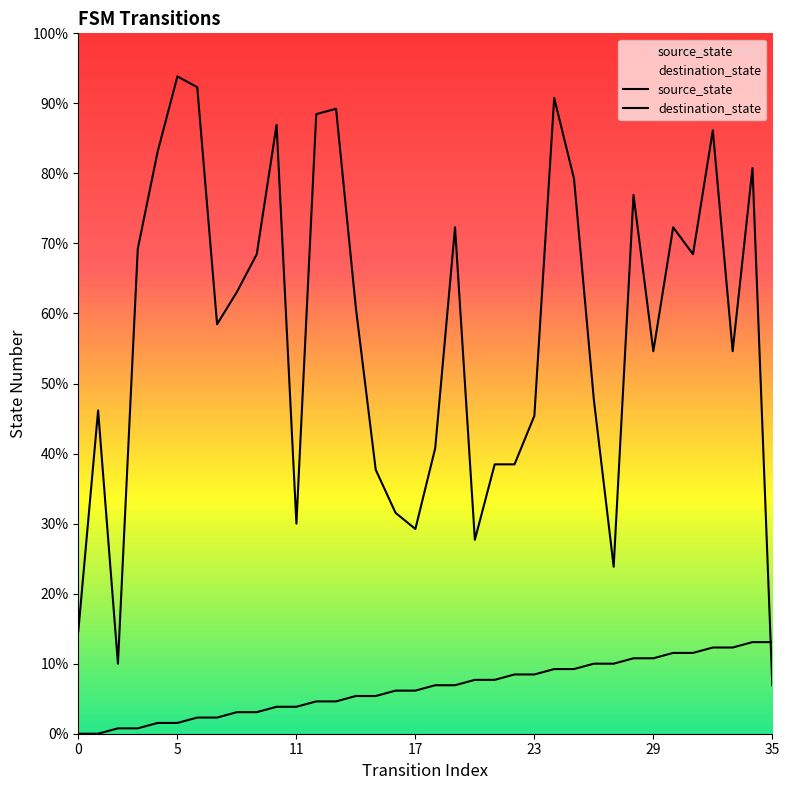

List the series in order of their peak value, highest first.

destination_state, source_state